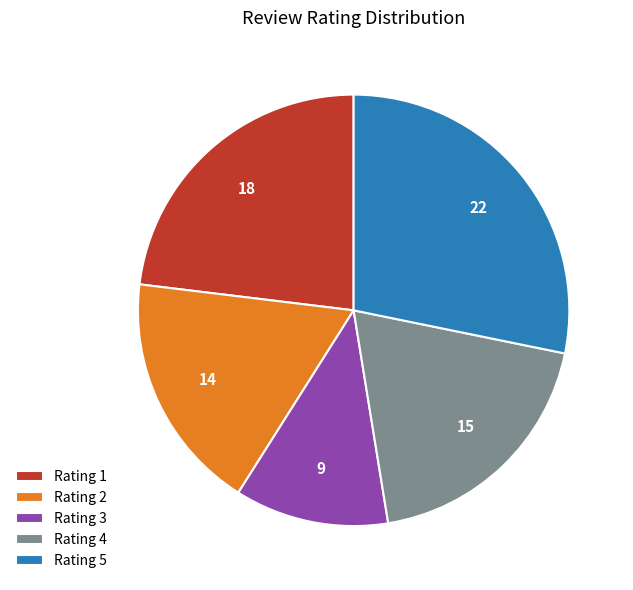

Which category has the biggest portion of the pie?

Rating 5